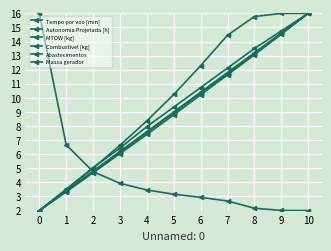

How many data points does each series have?

11